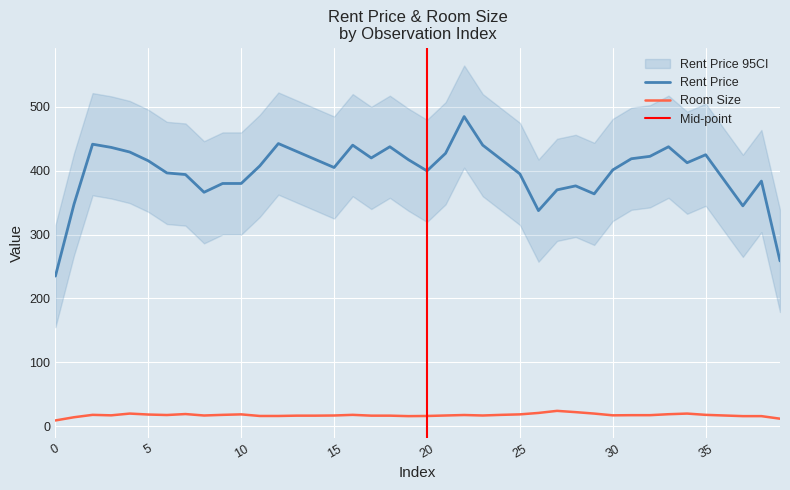

What is the minimum value shown in the chart?

10